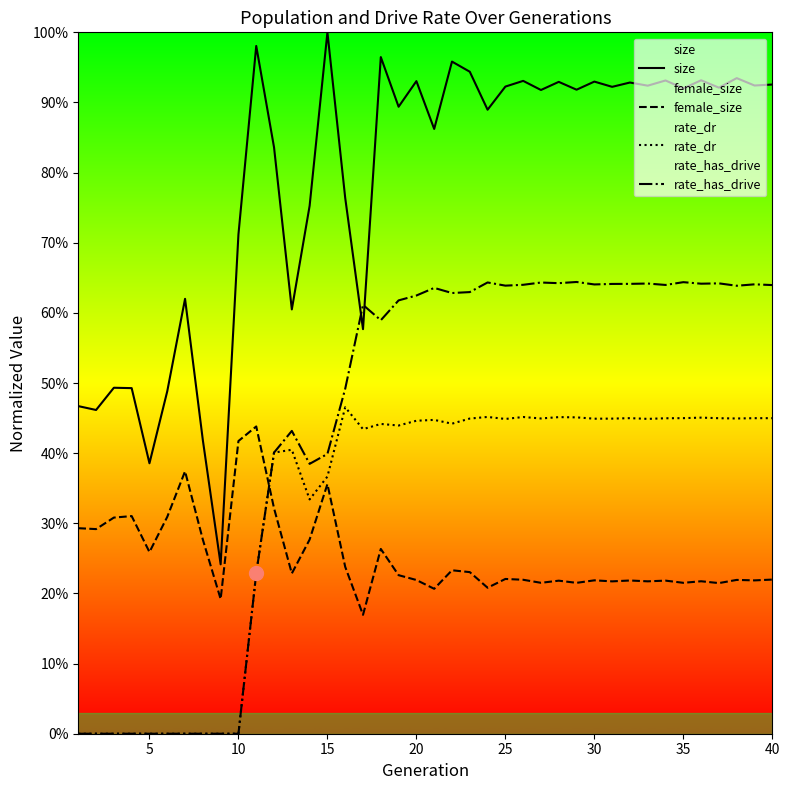

What are all the series names shown in the legend?

size, female_size, rate_dr, rate_has_drive